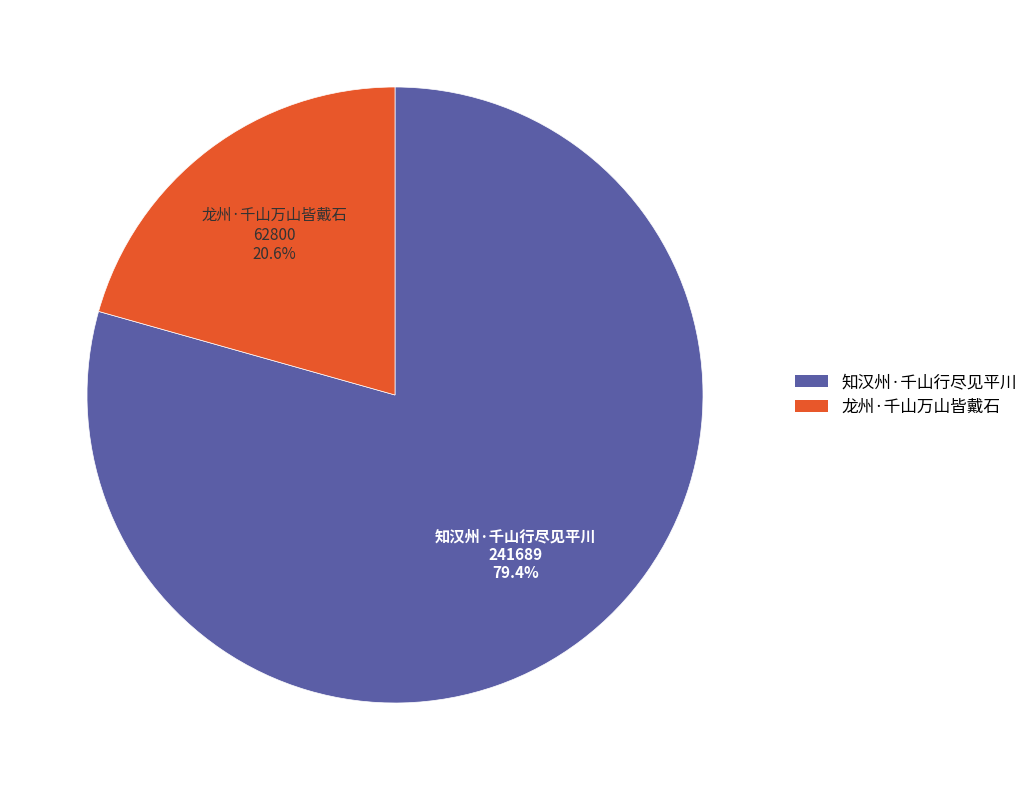

How many slices are in this pie chart?

2